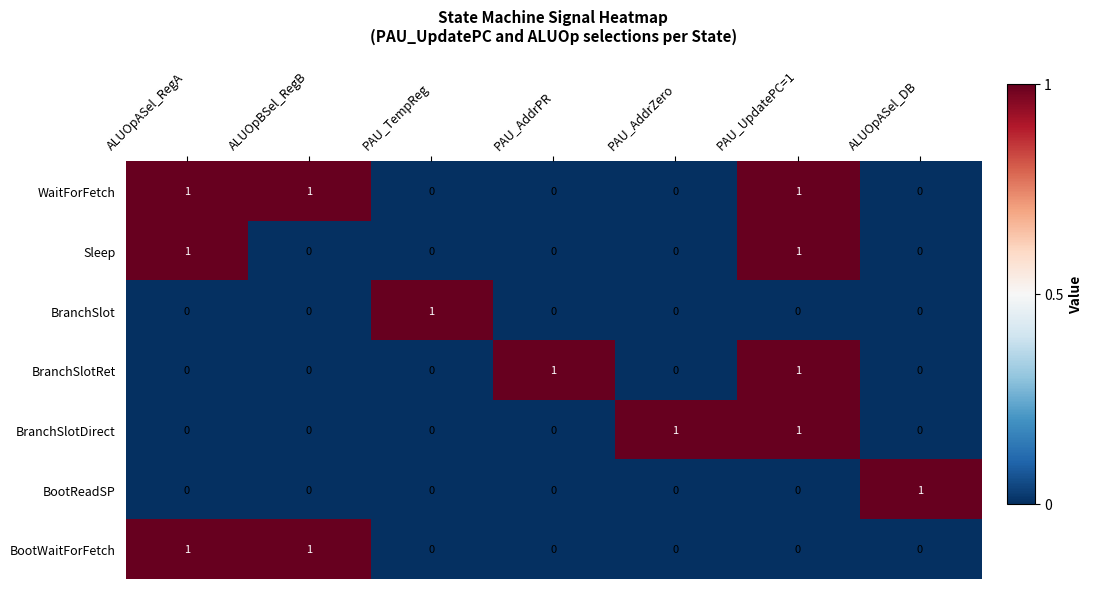

The Sleep series shows 0 at ALUOpASel_DB. True or false?

True